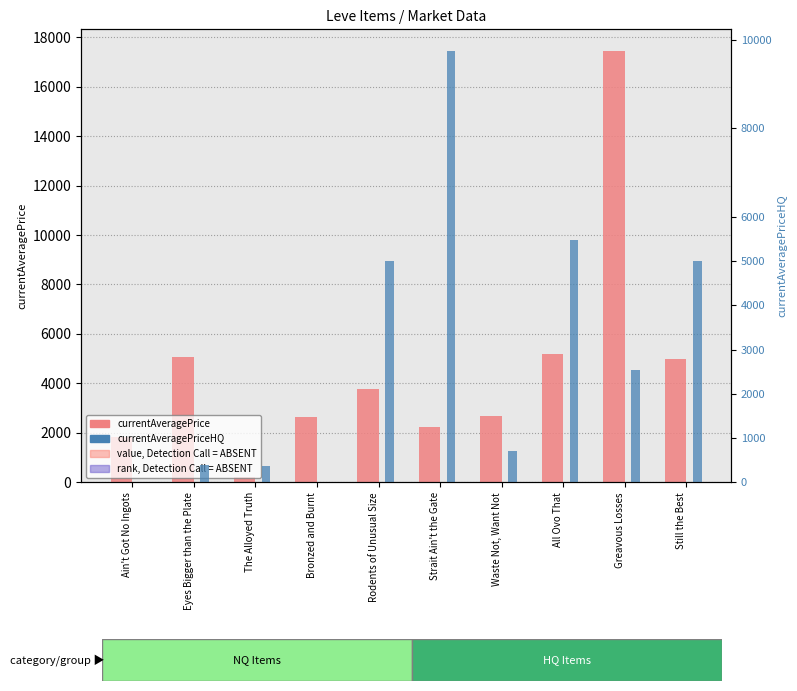

Reading left to right, list all the values displayed in this chart.

currentAveragePrice: 1829.3	5071.0	200.6	2662.0	3767.0	2230.0	2673.0	5175.0	17442.5	4999.0
currentAveragePriceHQ: 0.0	400.0	370.0	0.0	5000.0	9749.5	700.0	5485.7	2549.0	4999.0